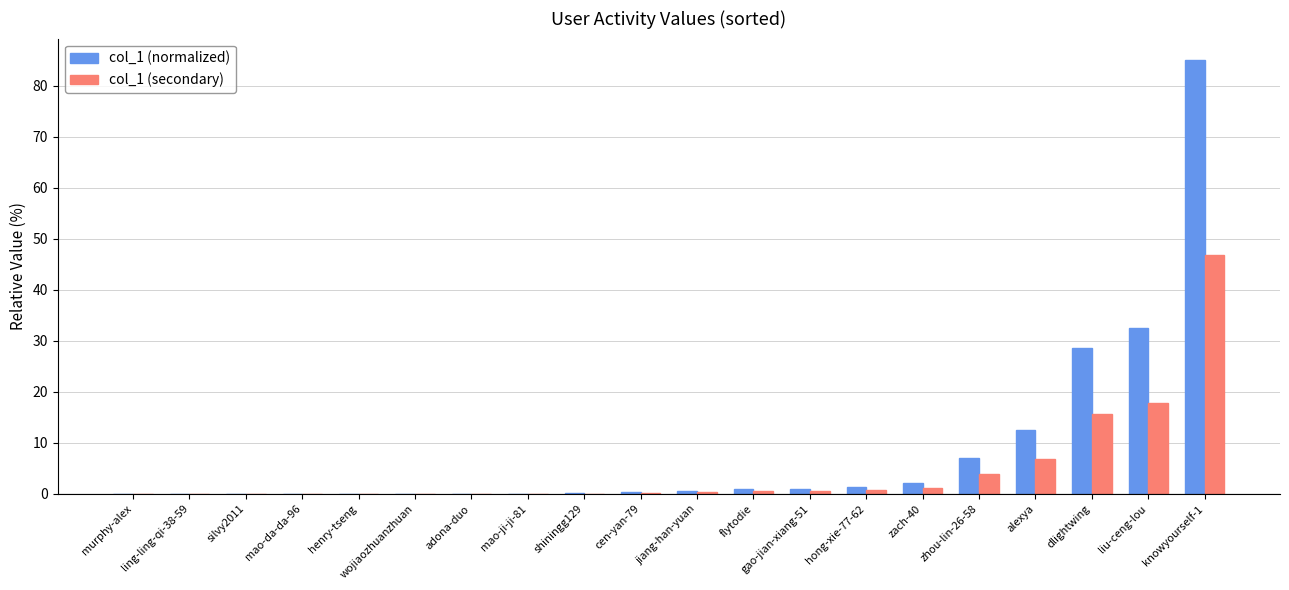

What is the greatest value displayed?

85.0